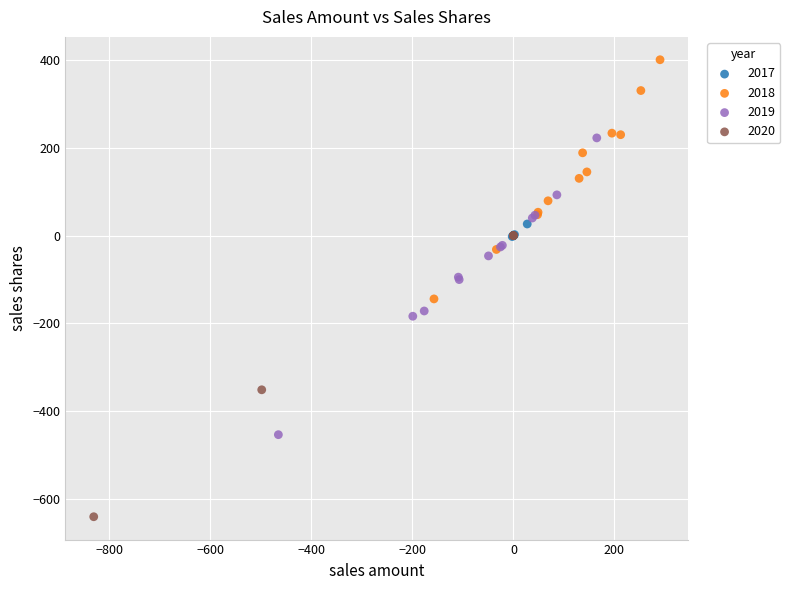

What are all the series names shown in the legend?

2017, 2018, 2019, 2020